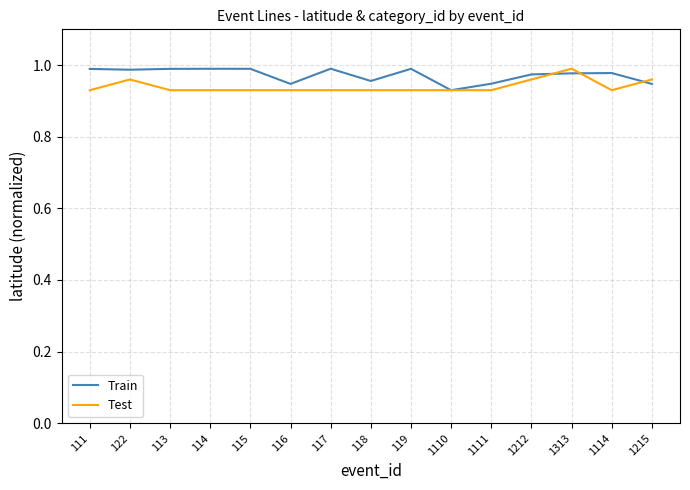

At which category does Test reach its first local peak?

122